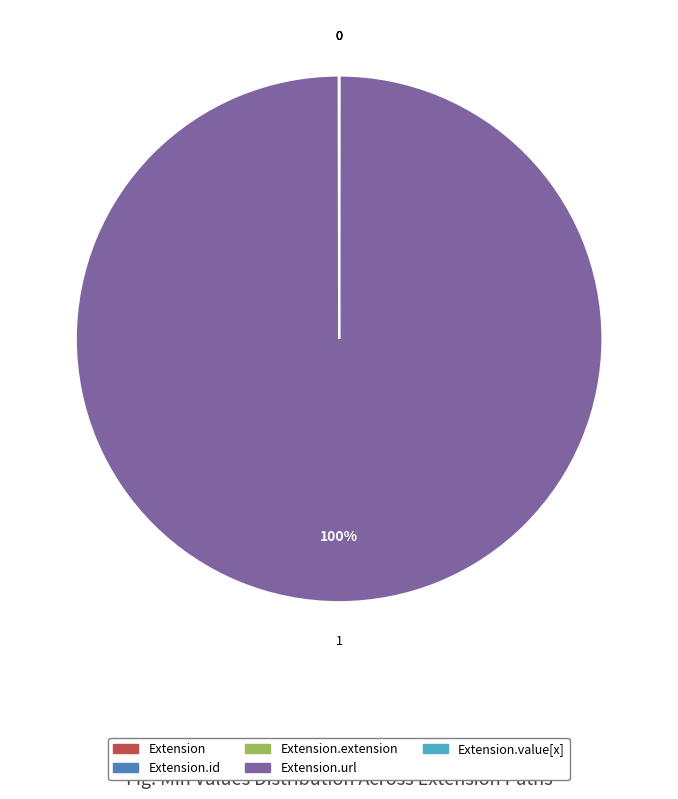

To the nearest percent, what is the average slice percentage?

20%